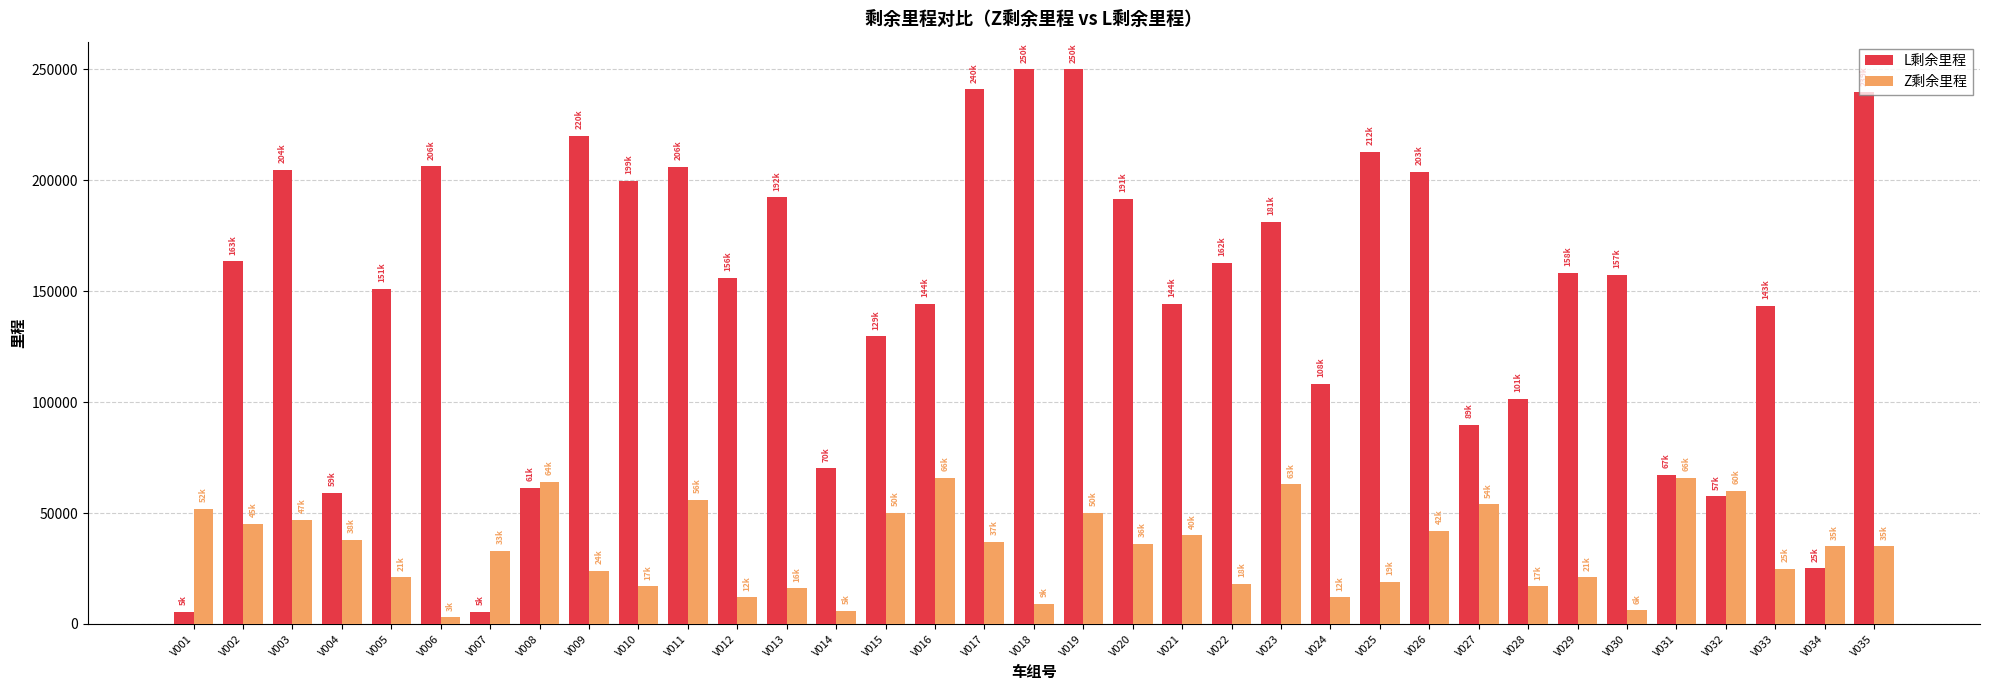

What is the difference between the highest and lowest values at V005?

130016